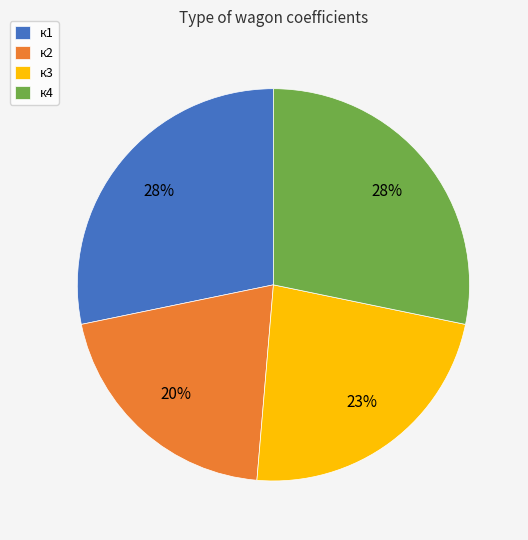

Which slice is the smallest?

к2